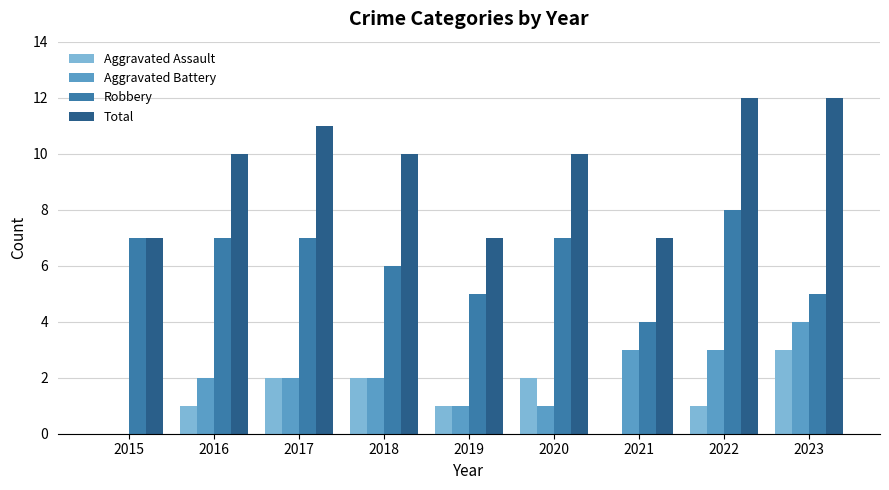

What is the difference between the Robbery values at 2020 and 2019?

2